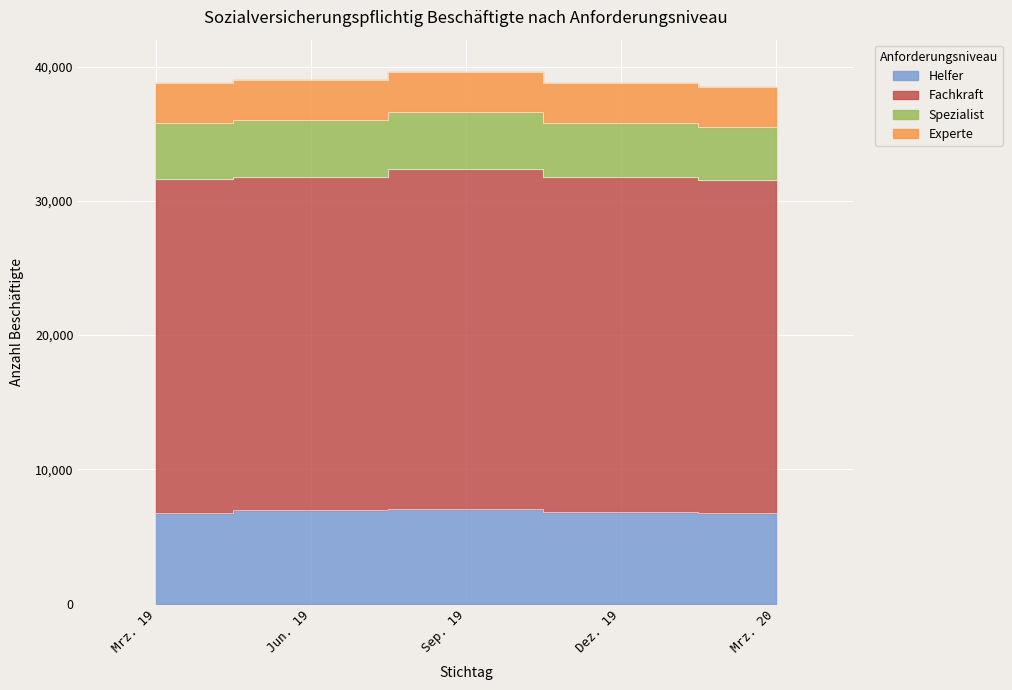

What is the label of the 2nd point from the left?

Jun. 19